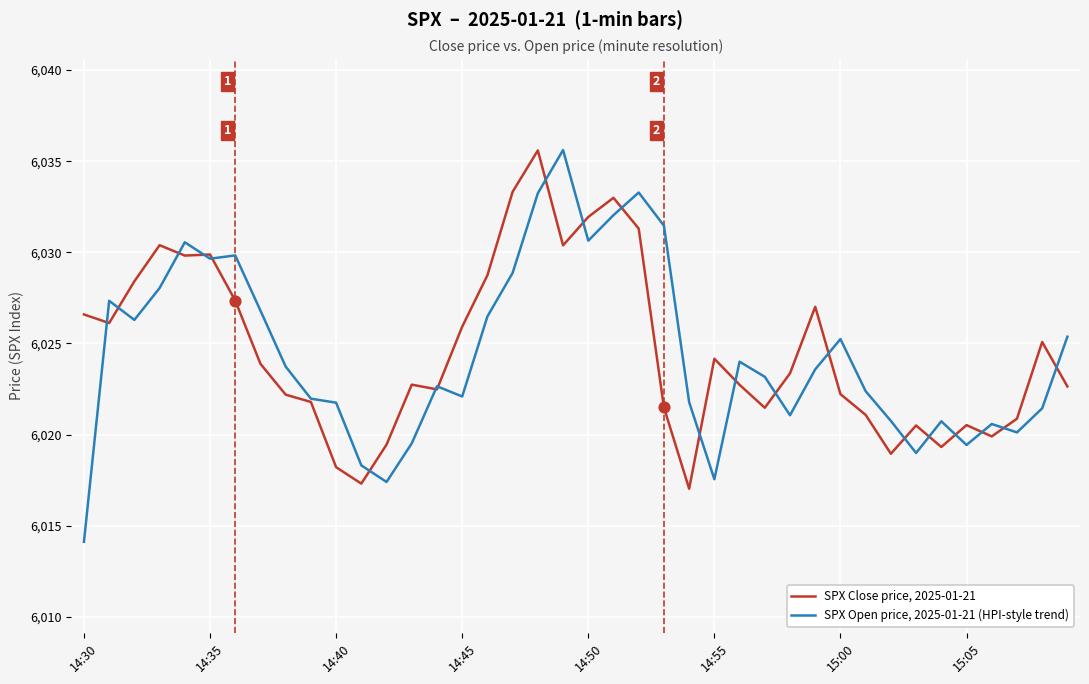

Which series has the largest range (max minus min)?

SPX Open price, 2025-01-21 (HPI-style trend)